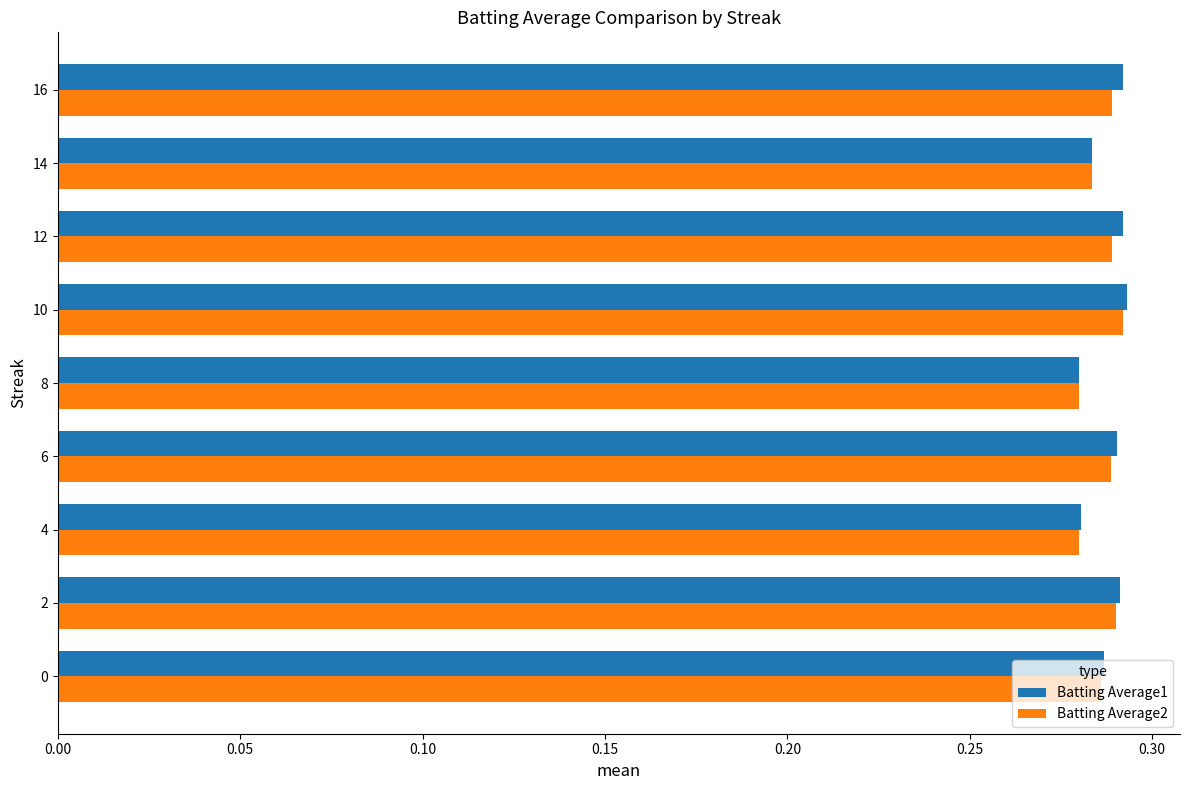

How many Batting Average1 values are between 0 and 1?

9